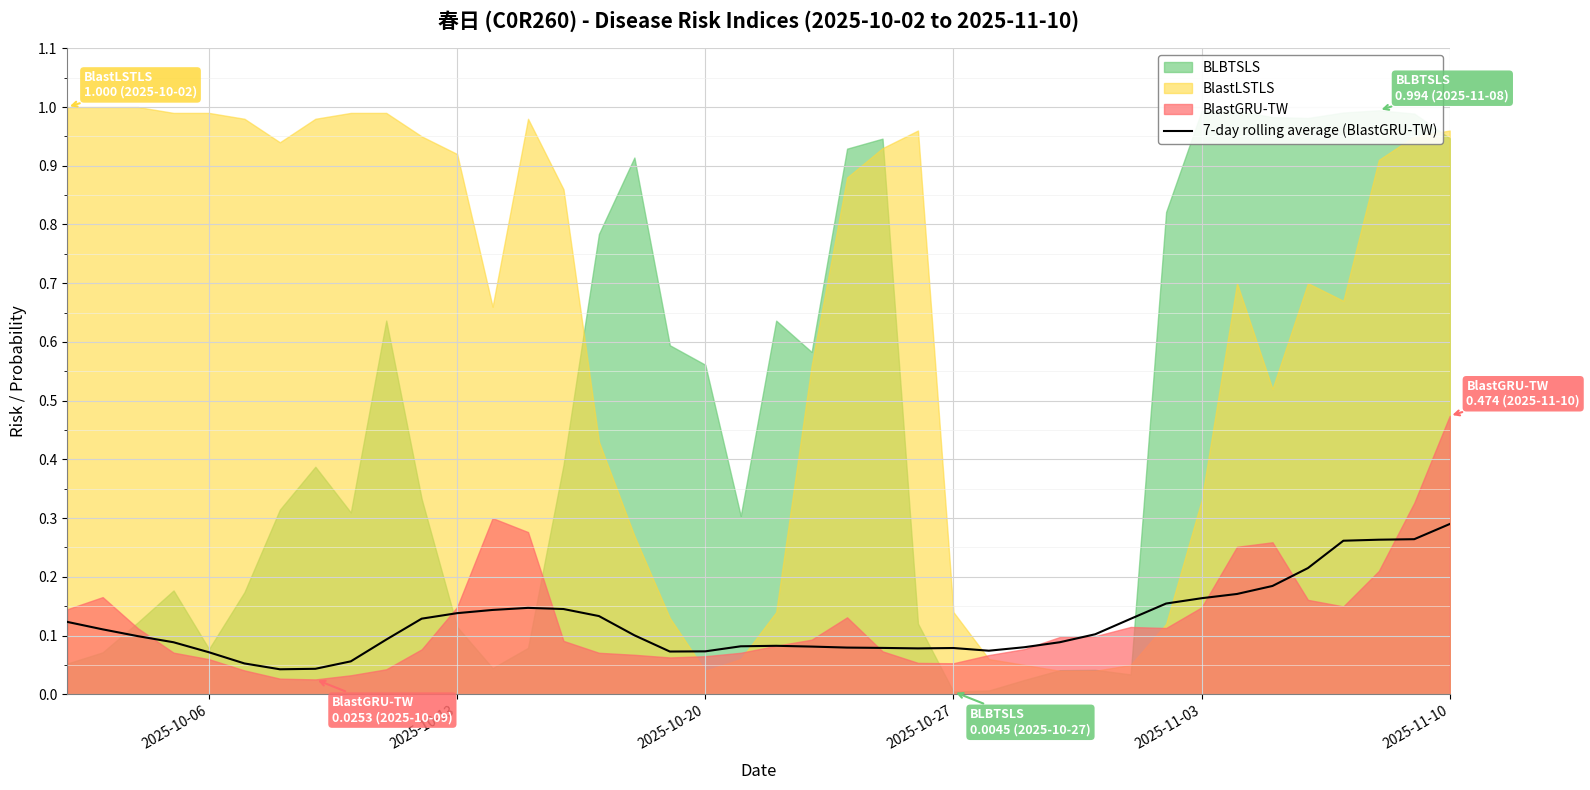

Which category has the highest value in the 7-day rolling average (BlastGRU-TW) series?

2025-11-10